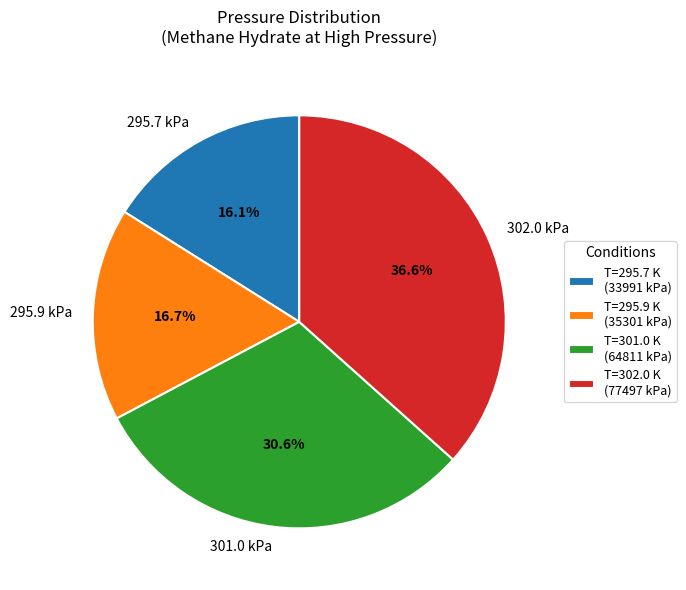

Count the number of slices in the pie.

4